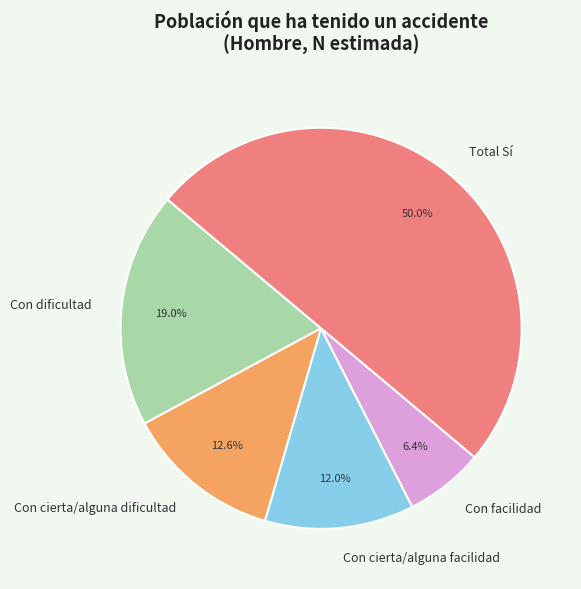

What portion of the pie excludes Con facilidad?

93.6%